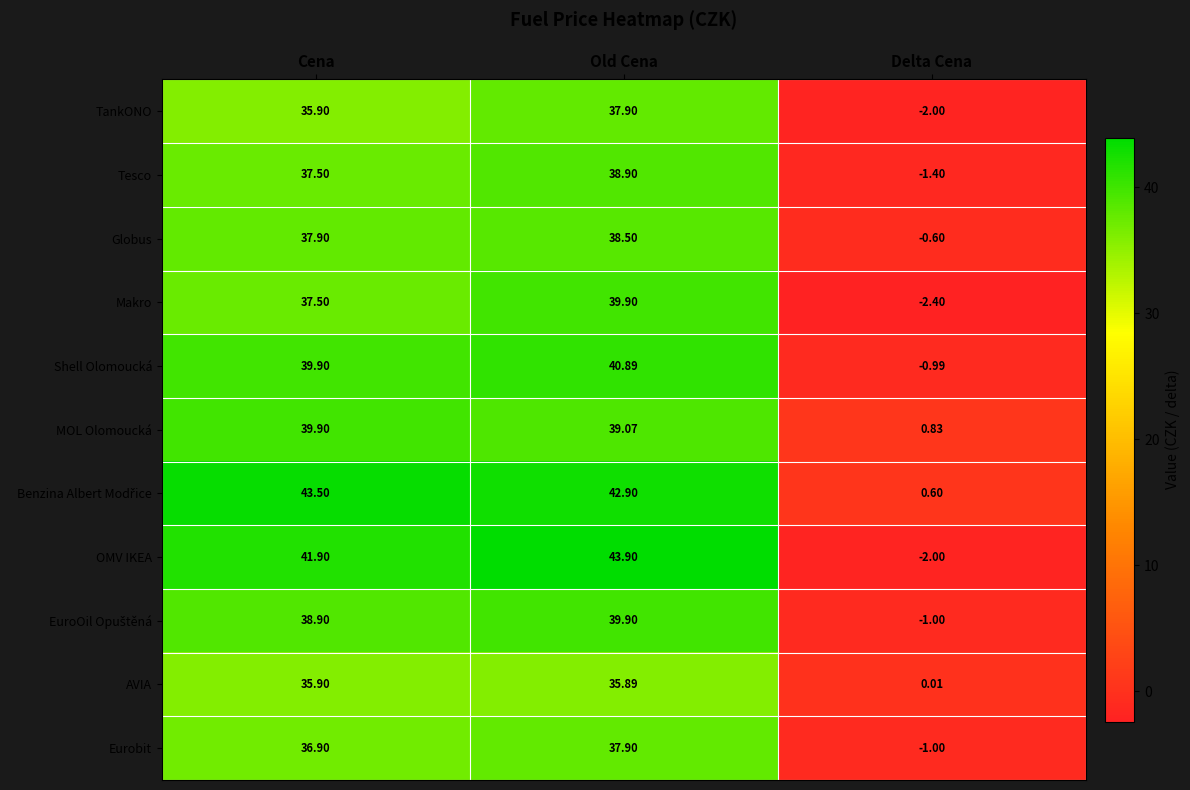

Is the value of Eurobit at Old Cena greater than the value of OMV IKEA at Delta Cena?

Yes